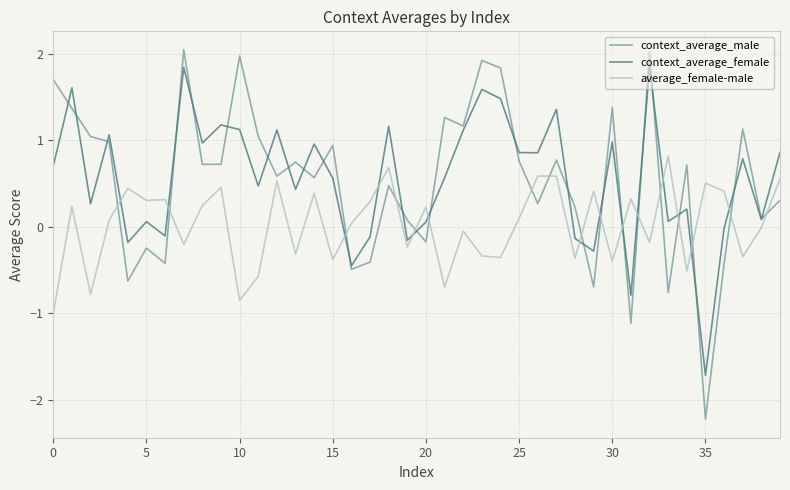

What is the difference between the second highest and minimum values in the average_female-male series?

1.7